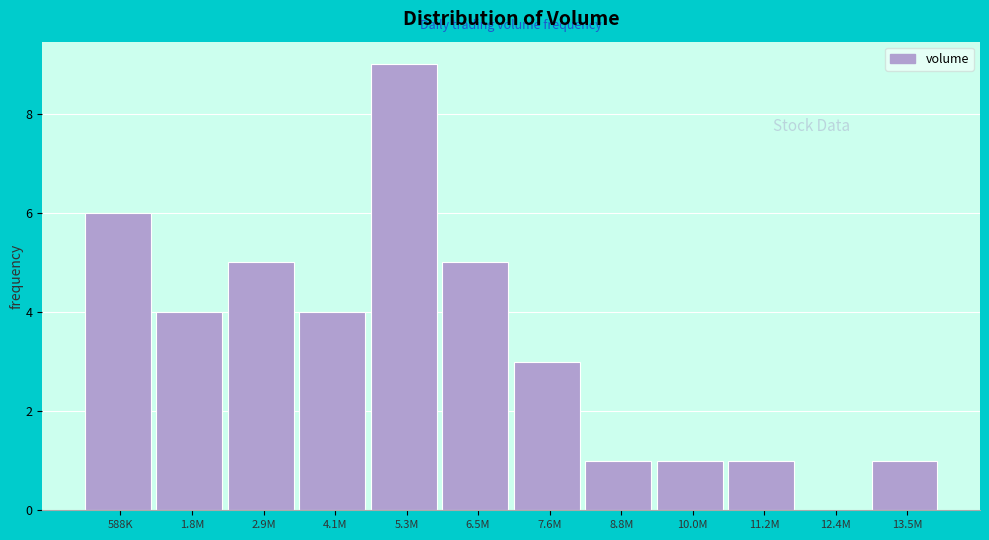

Reading left to right, list all the values displayed in this chart.

588K=6	1.8M=4	2.9M=5	4.1M=4	5.3M=9	6.5M=5	7.6M=3	8.8M=1	10.0M=1	11.2M=1	12.4M=0	13.5M=1